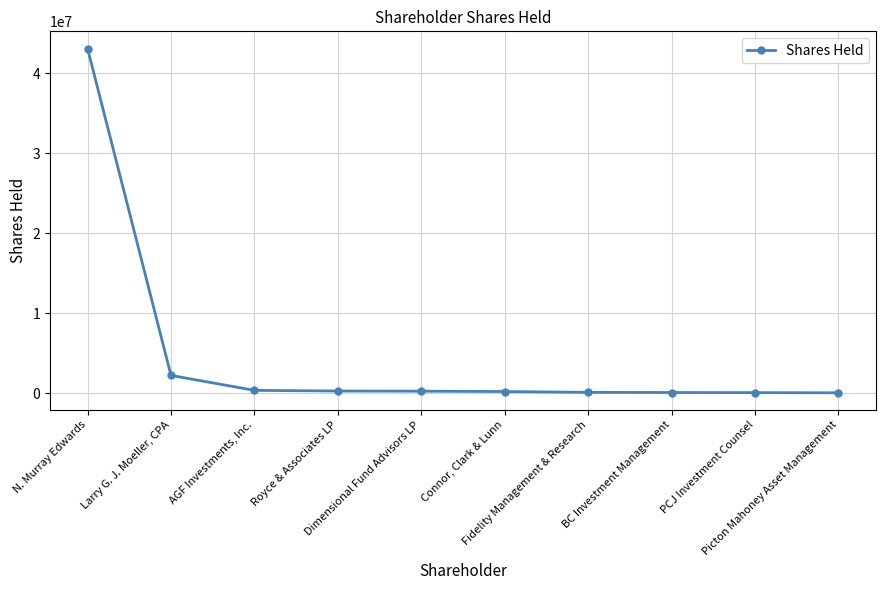

The chart shows a value of 114726 at BC Investment Management. True or false?

True